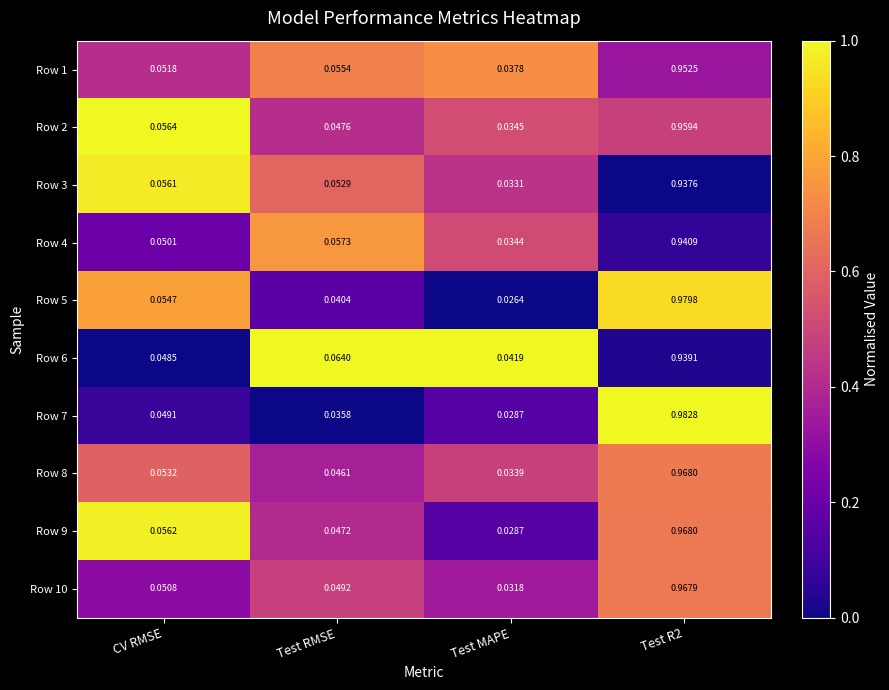

Which series has the widest spread of values?

Row 7